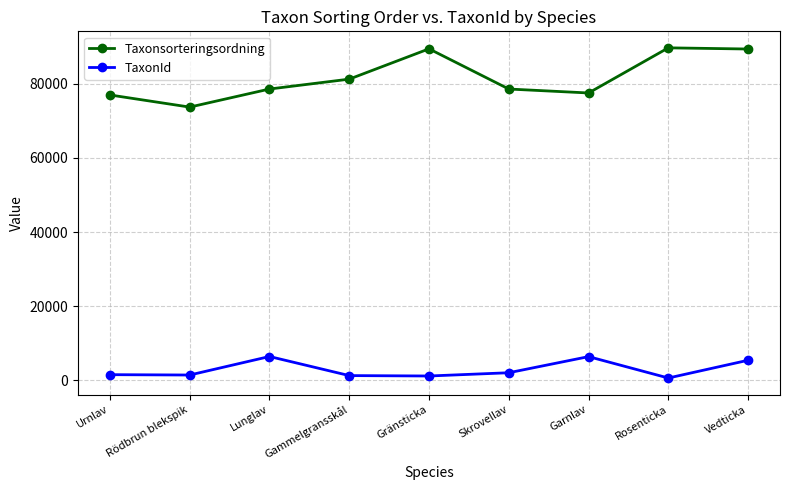

Does the chart have visible grid lines?

Yes